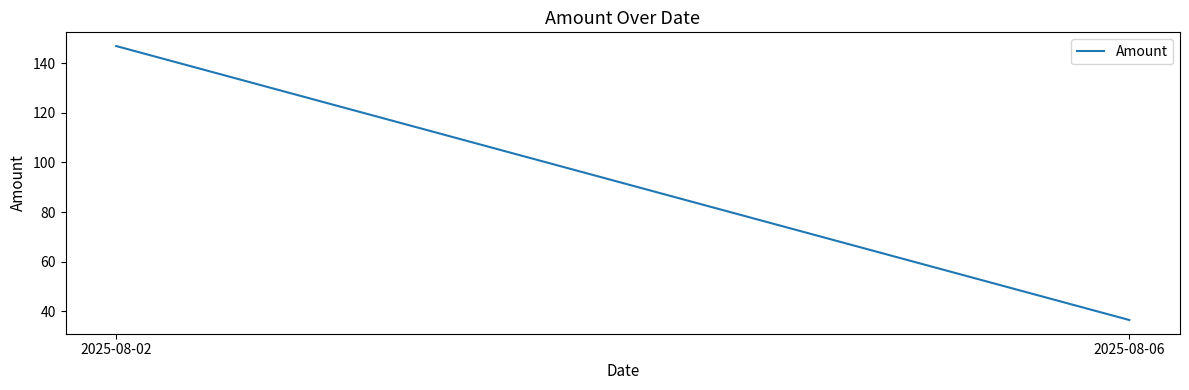

What is the value of the 1st point from the left?

146.9